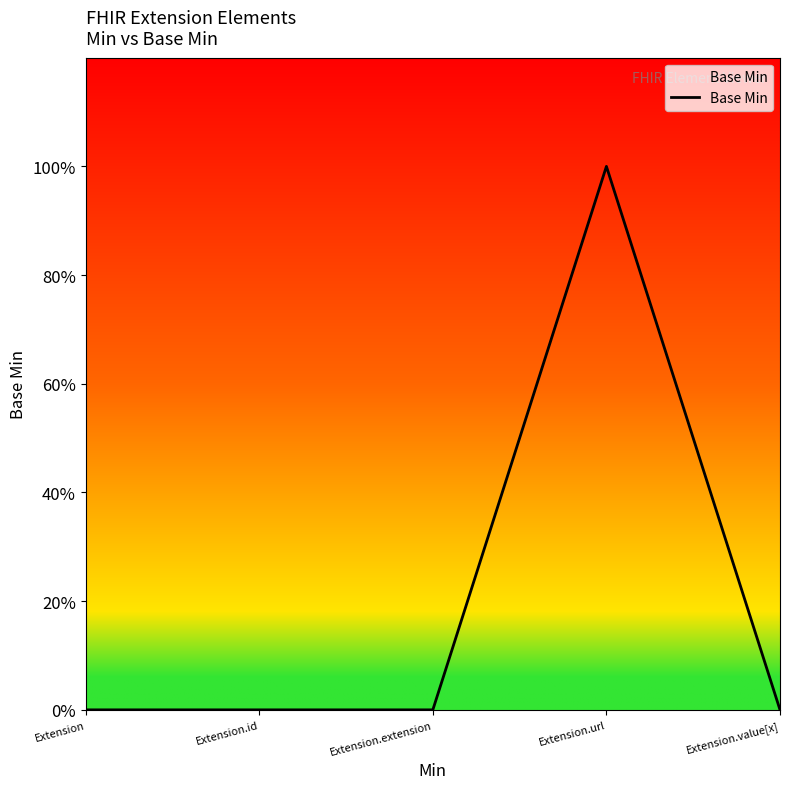

Is it true that the value at Extension.url is 1?

True